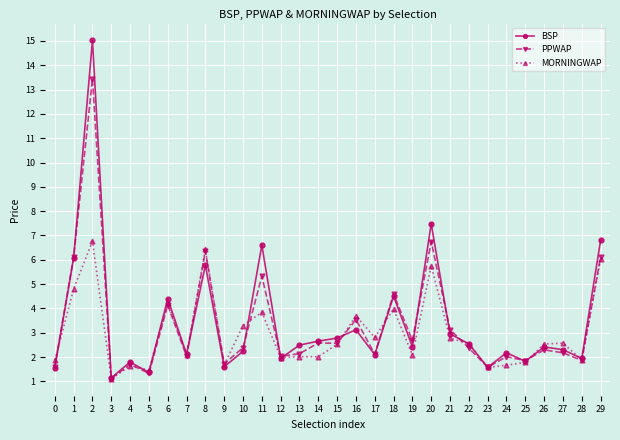

True or false: BSP has a value of 1.9 at 28.

True